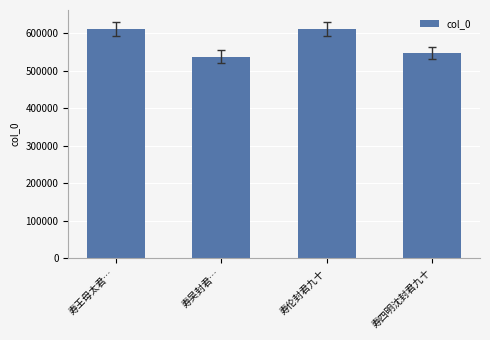

How many values are below 612309?

2